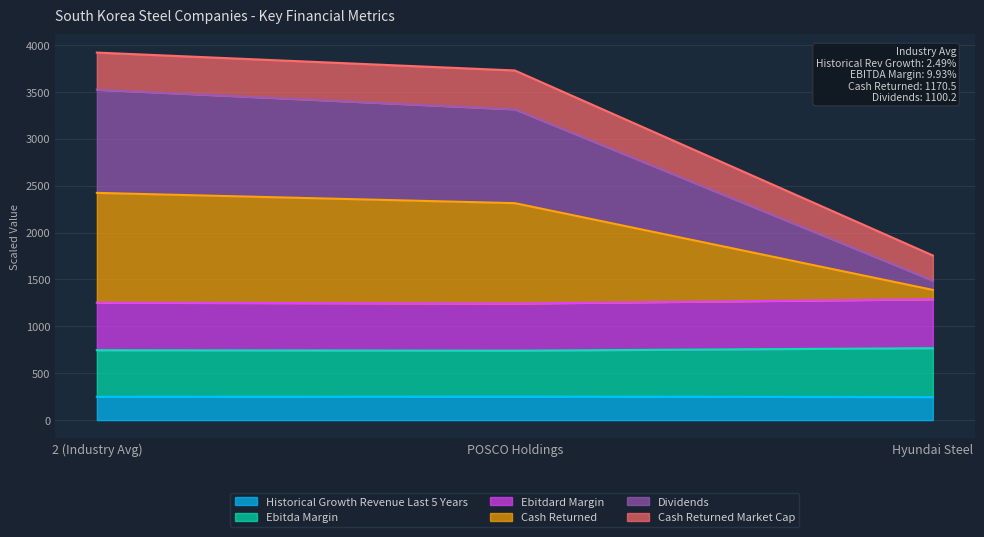

Which series changed the most between 2 (Industry Avg) and POSCO Holdings?

dividends